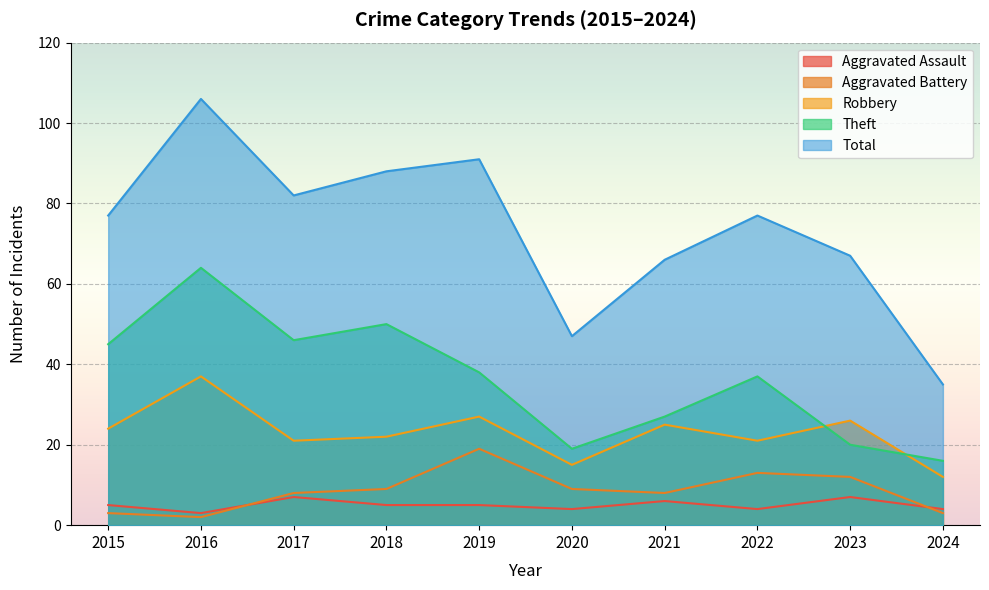

In Total, how many points are higher than both neighbors (excluding endpoints)?

3